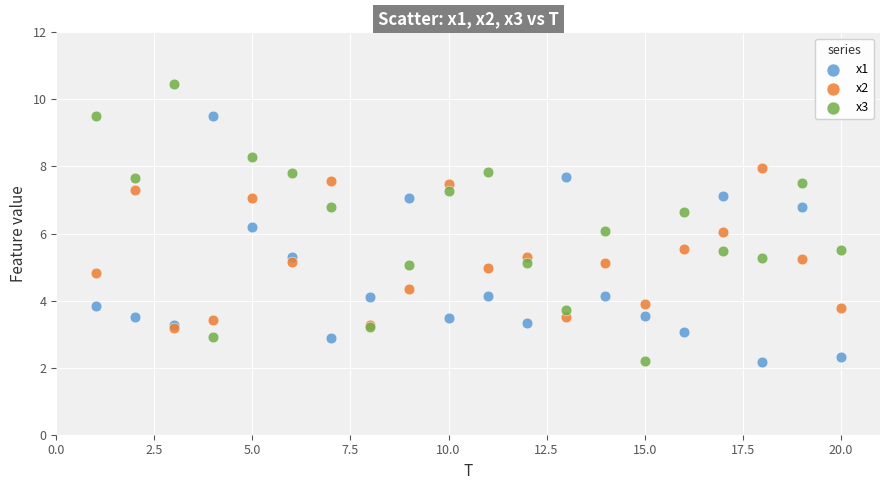

What are all the series names shown in the legend?

x1, x2, x3